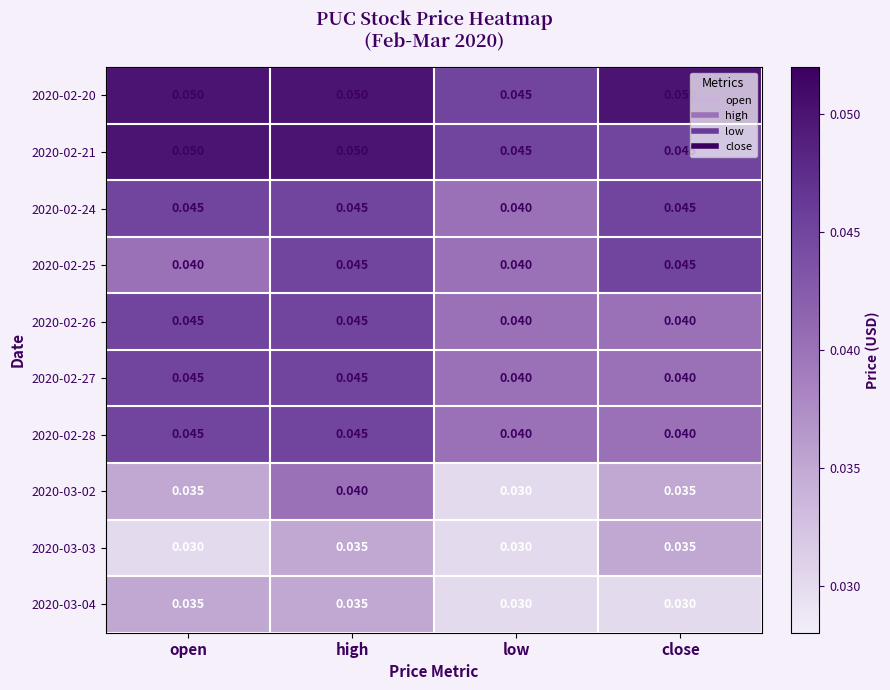

At which label does 2020-03-02 reach its minimum?

low